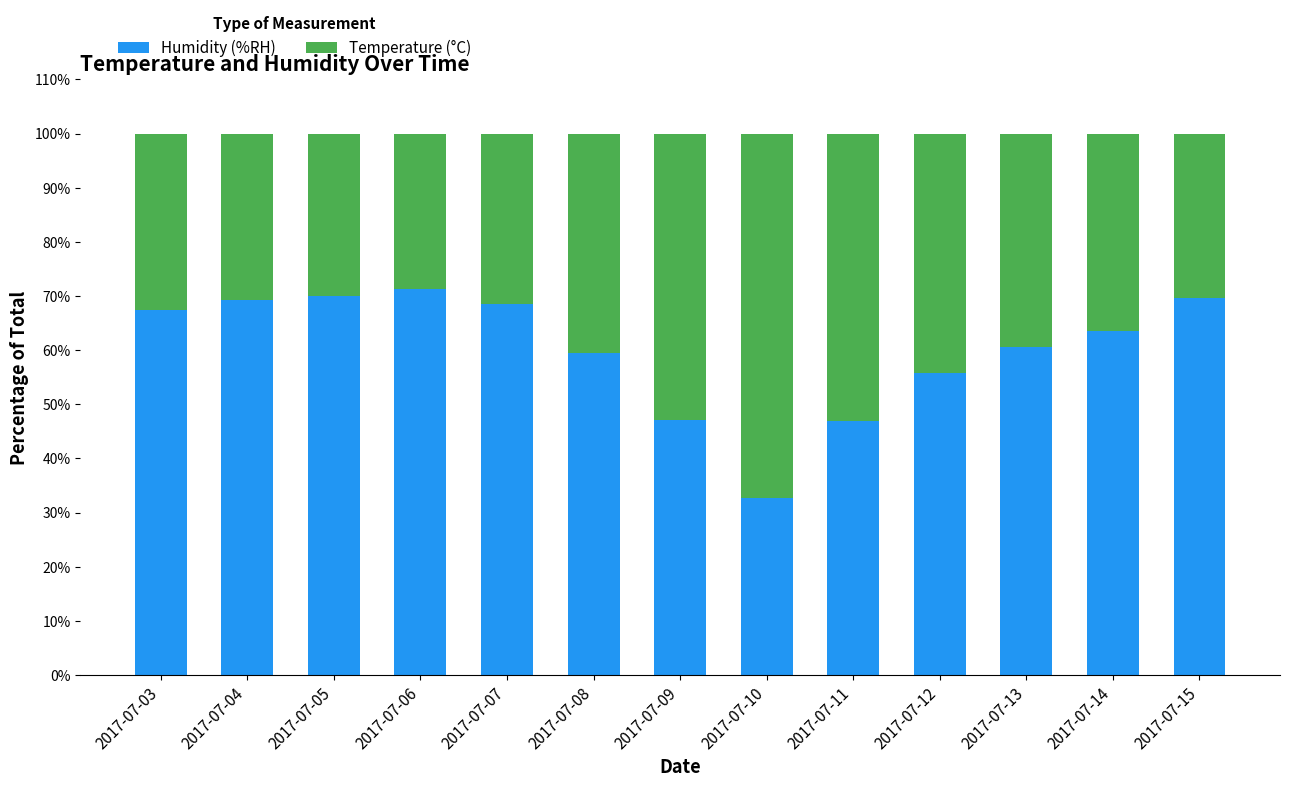

Is it true that Humidity (%RH) equals 15.1 at 2017-07-09?

False